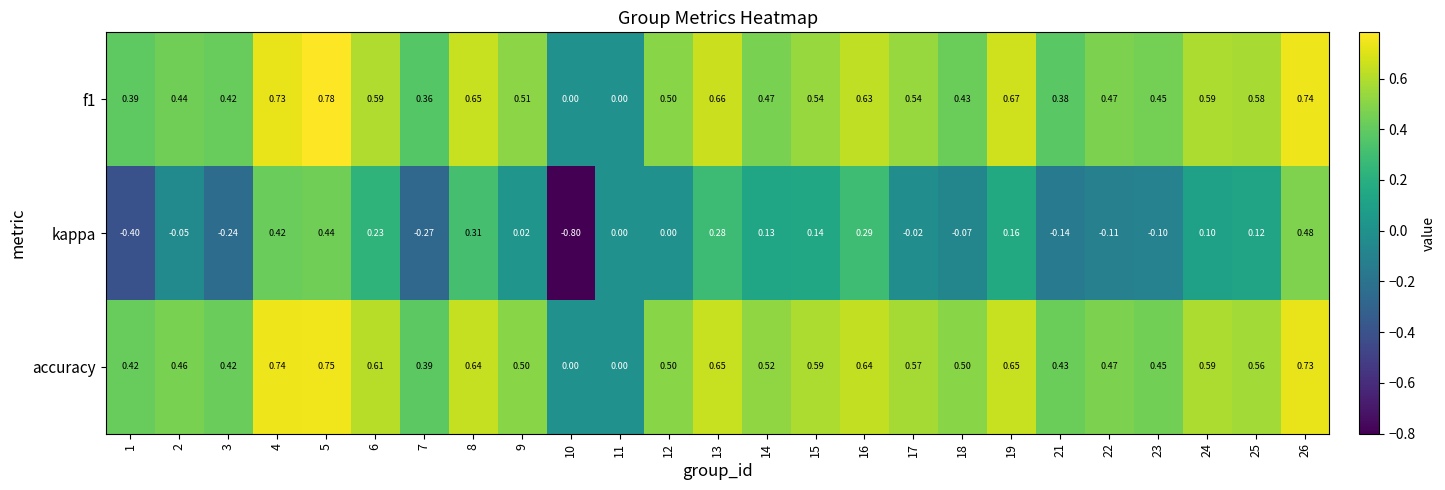

Between 1 and 18, which series saw the biggest shift?

kappa